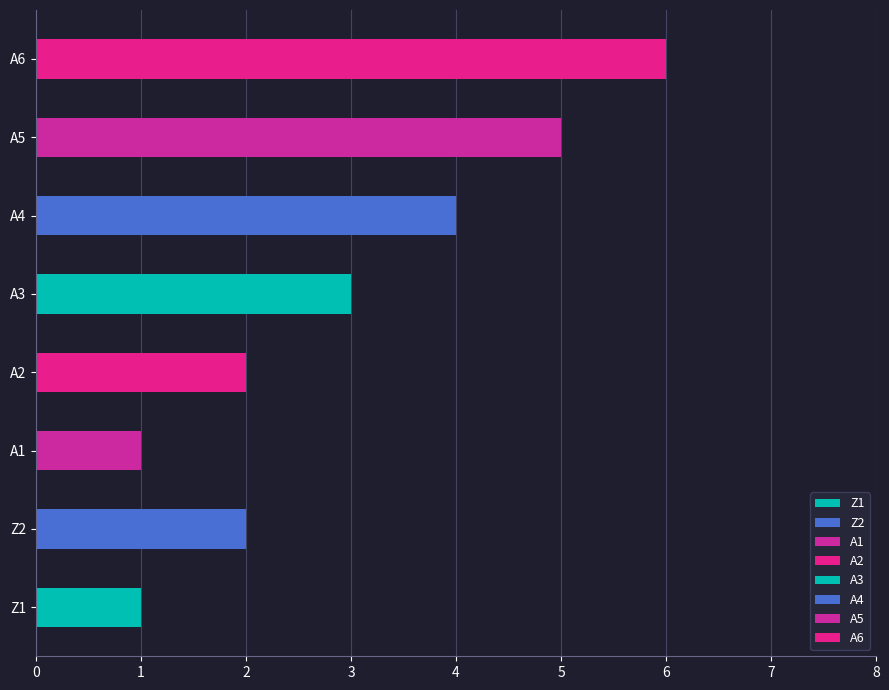

The value at Z1 is 1. True or false?

True